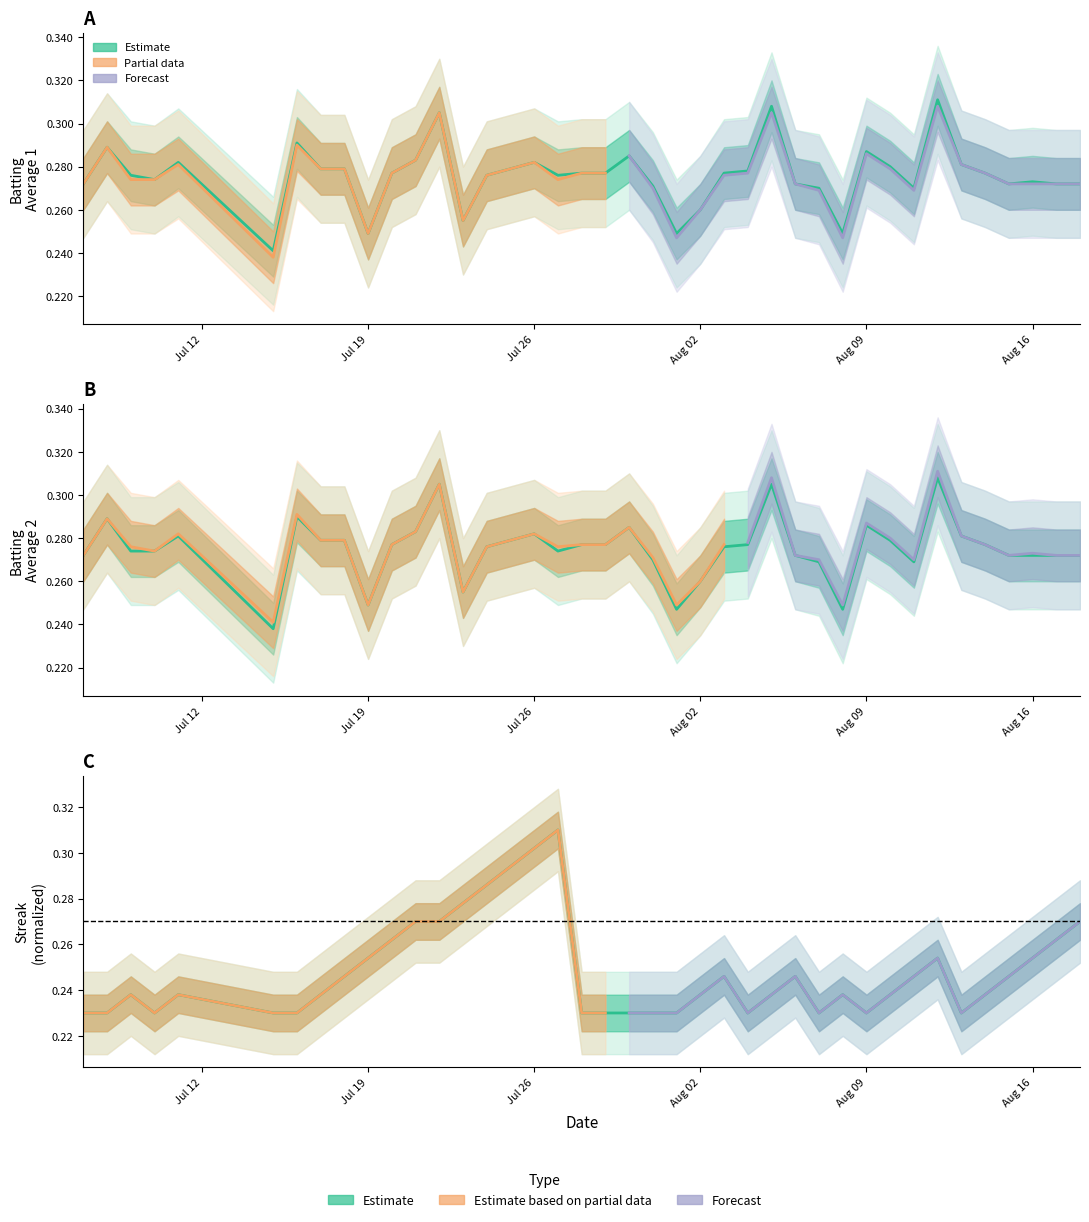

Is the value of Batting Average1 at 9 greater than the value of Streak at 12?

No